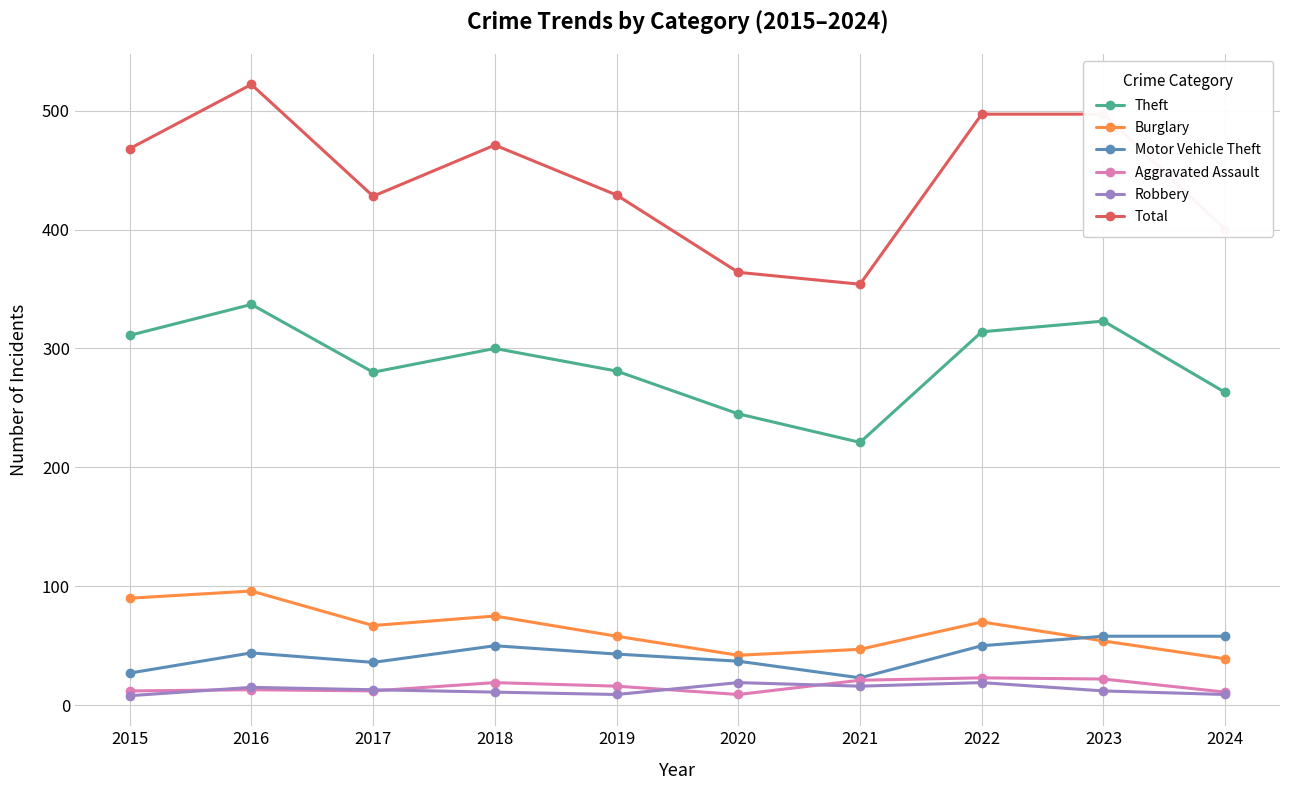

True or false: Burglary and Theft cross at least once.

False